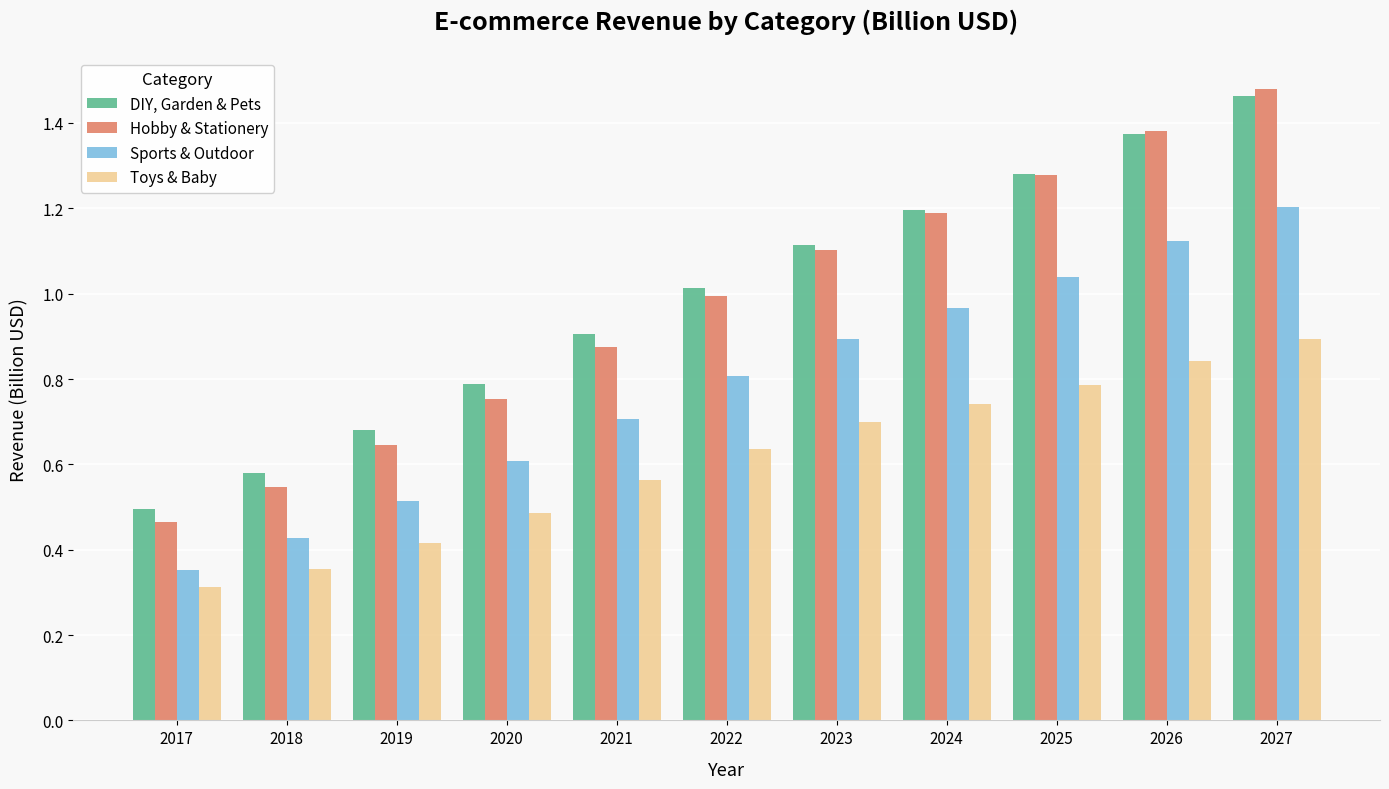

List the series in order of their peak value, lowest first.

Toys & Baby, Sports & Outdoor, DIY, Garden & Pets, Hobby & Stationery